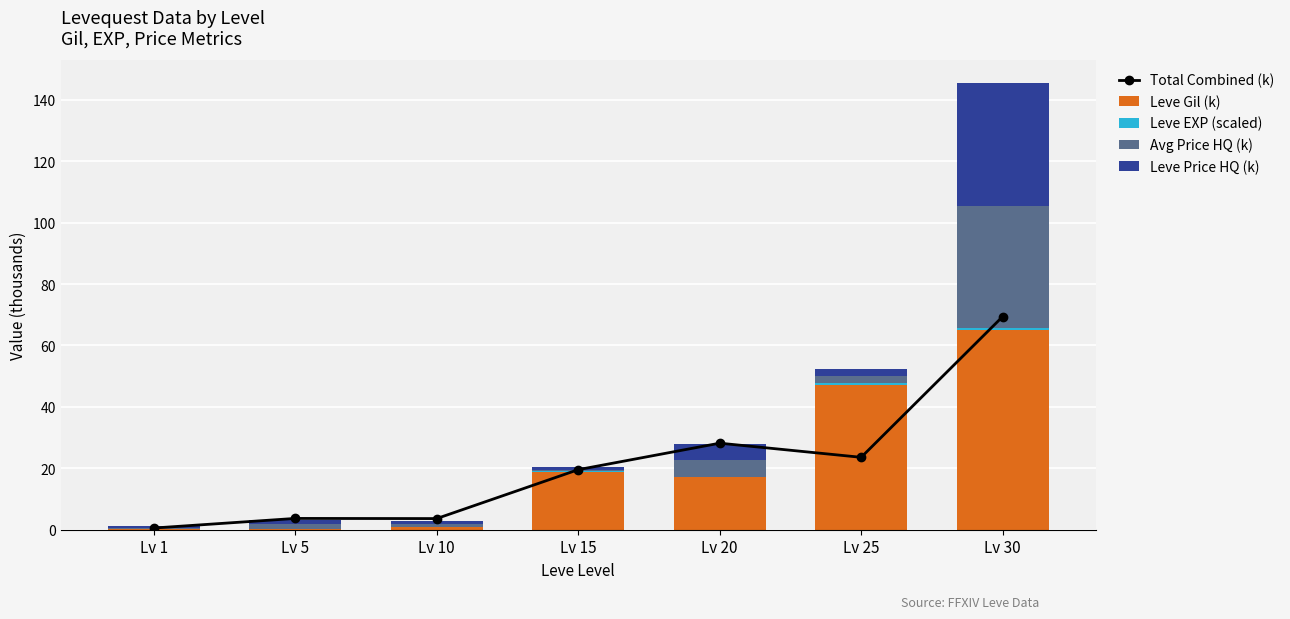

Rank the categories by Total Combined (k) value from lowest to highest.

Lv 1, Lv 10, Lv 5, Lv 15, Lv 25, Lv 20, Lv 30